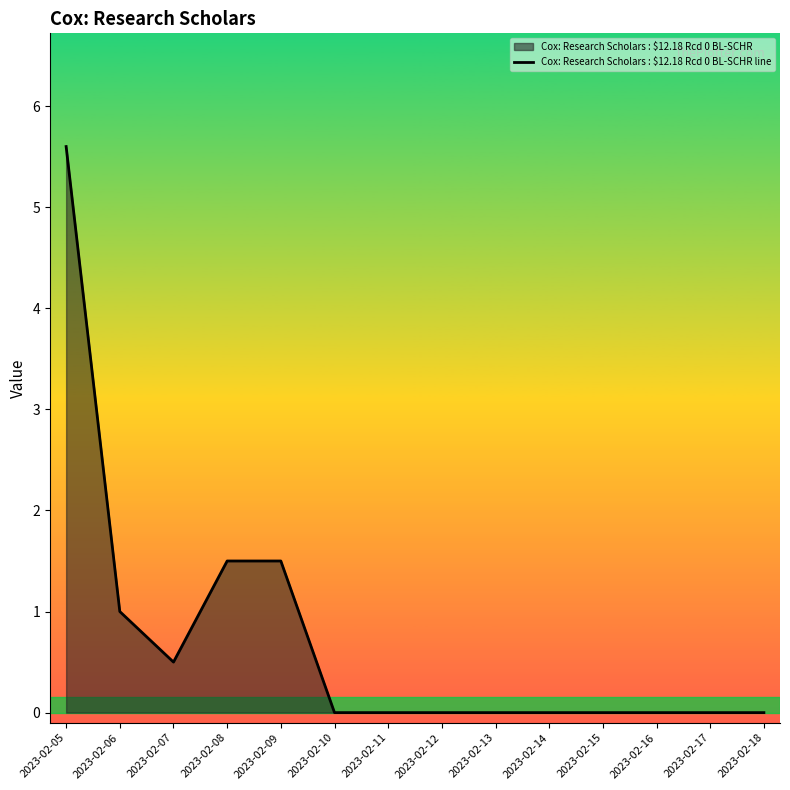

Which has a higher value, 2023-02-08 or 2023-02-13?

2023-02-08